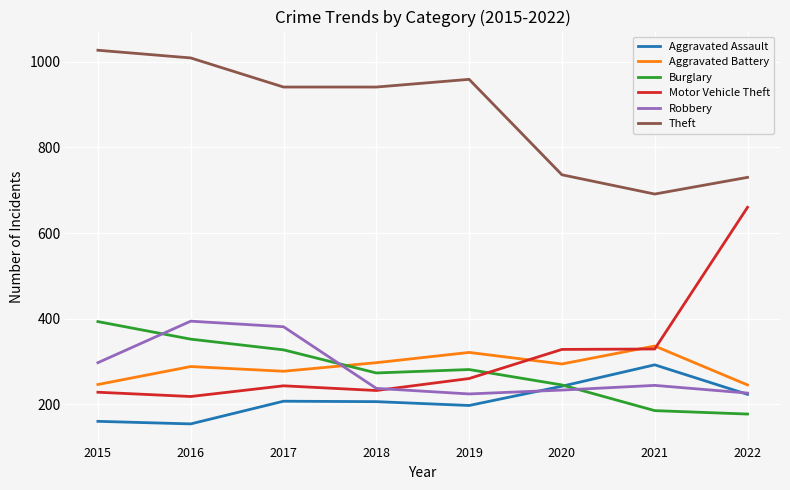

What is the approximate value of Aggravated Assault at 2015?

160